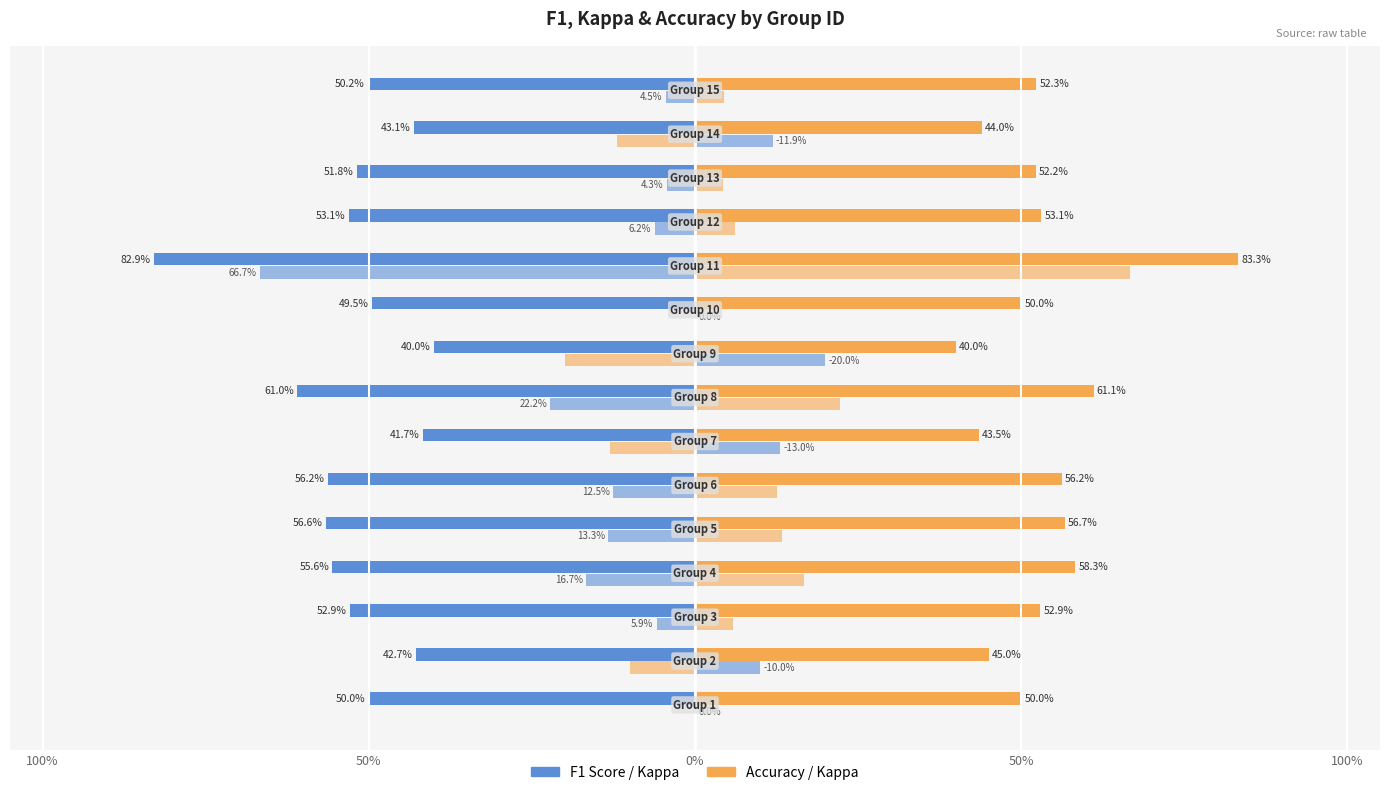

What is the label of the 5th bar from the left?

100%